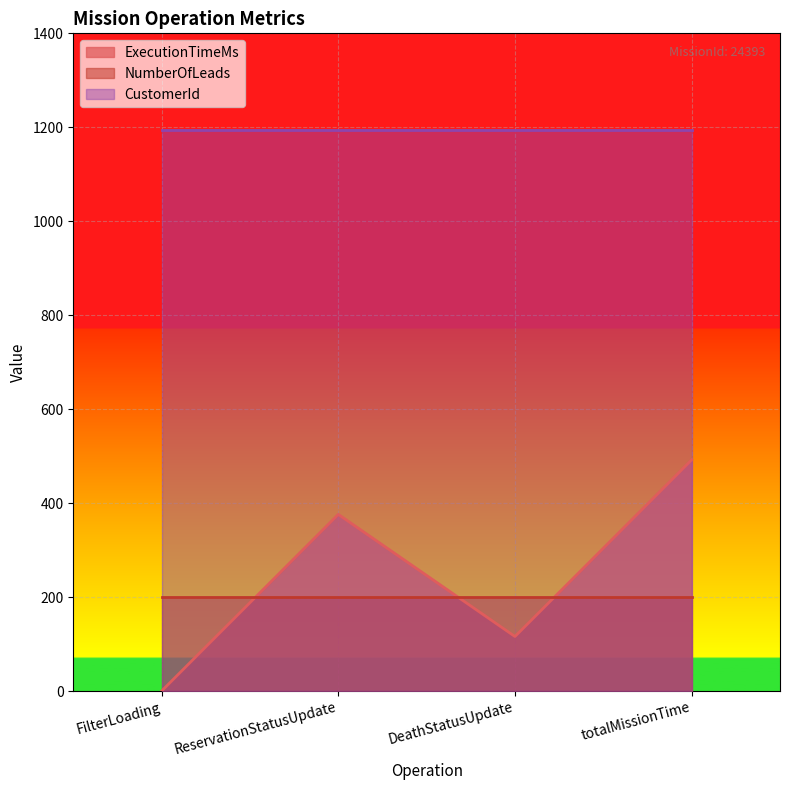

At which category does ExecutionTimeMs reach its first local valley?

DeathStatusUpdate